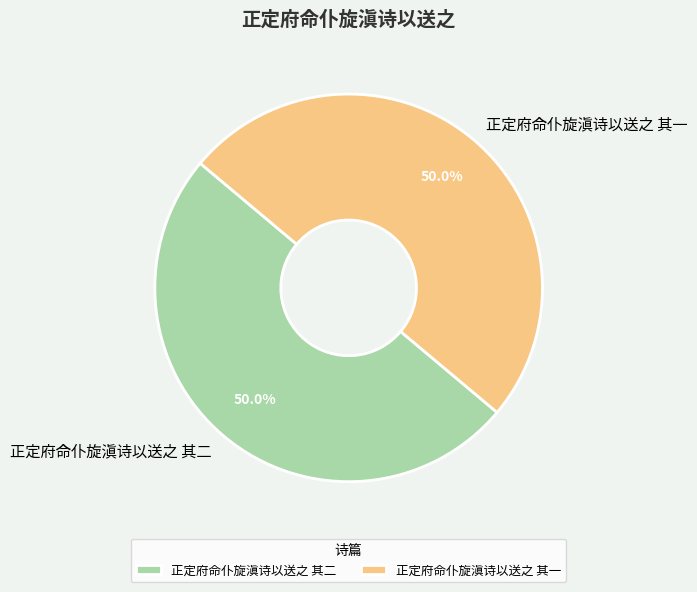

Is it true that 正定府命仆旋滇诗以送之 其一 is 50% of the pie?

True